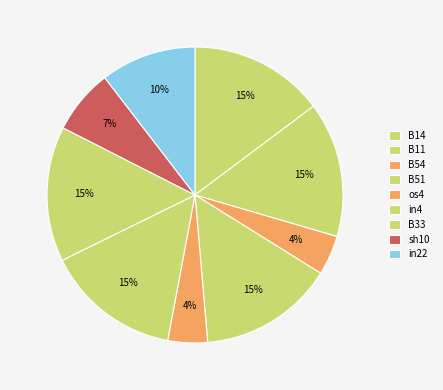

How many segments does this pie chart have?

9